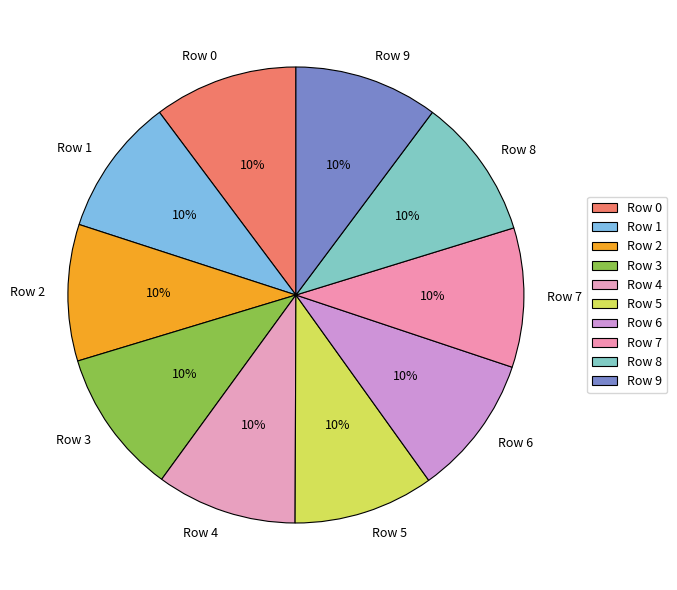

What percentage is the Row 0 slice, to the nearest percent?

10%